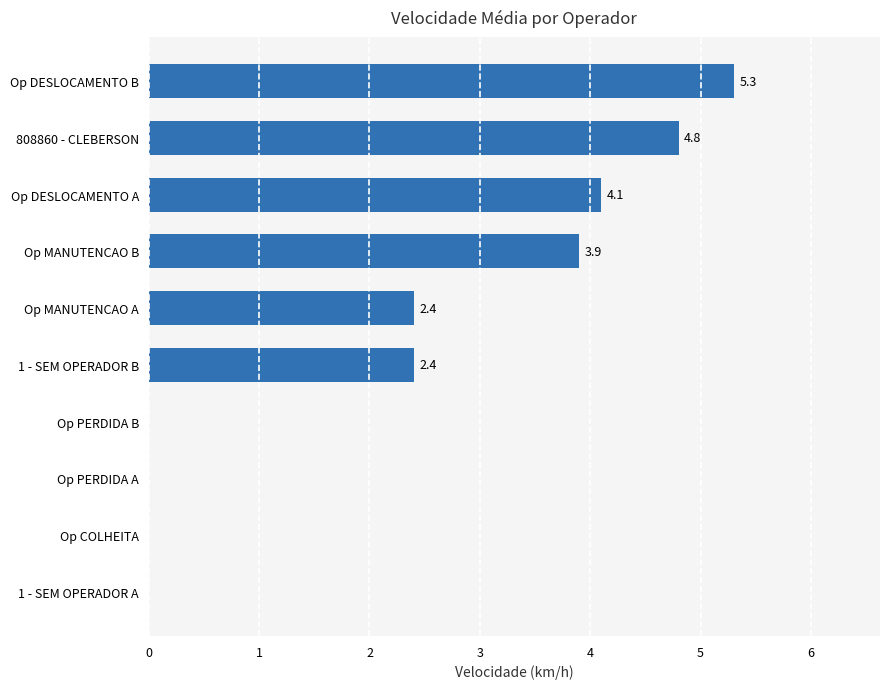

Approximately how many times larger is the value at Op MANUTENCAO A compared to Op DESLOCAMENTO A?

0.6